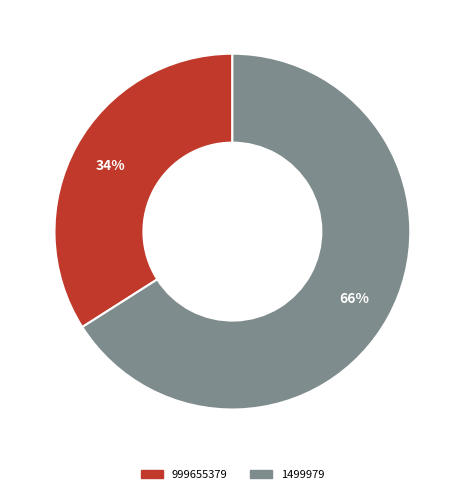

Rank the categories by value from highest to lowest.

1499979, 999655379